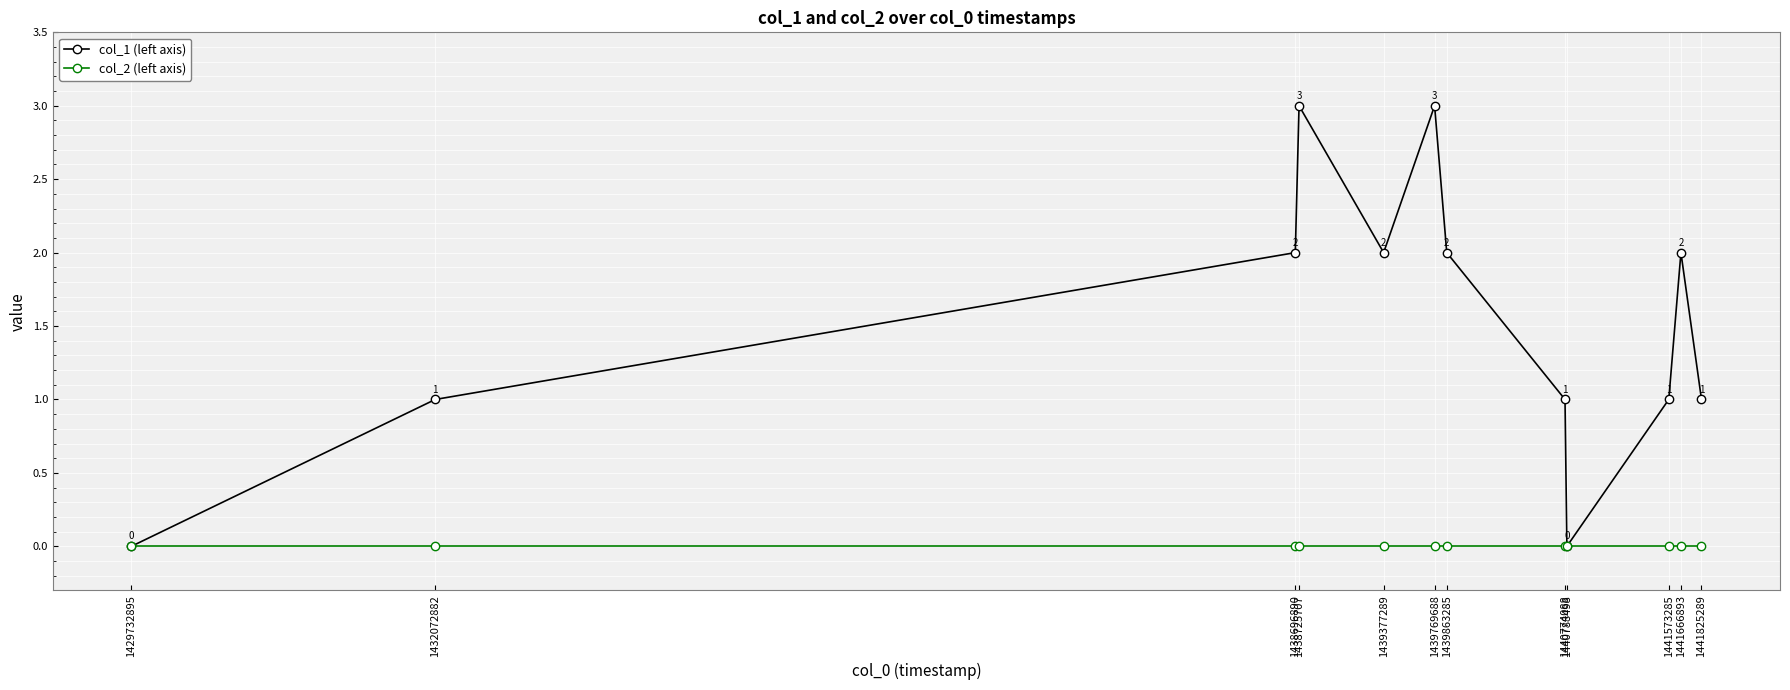

What are all the series names shown in the legend?

col_1 (left axis), col_2 (left axis)